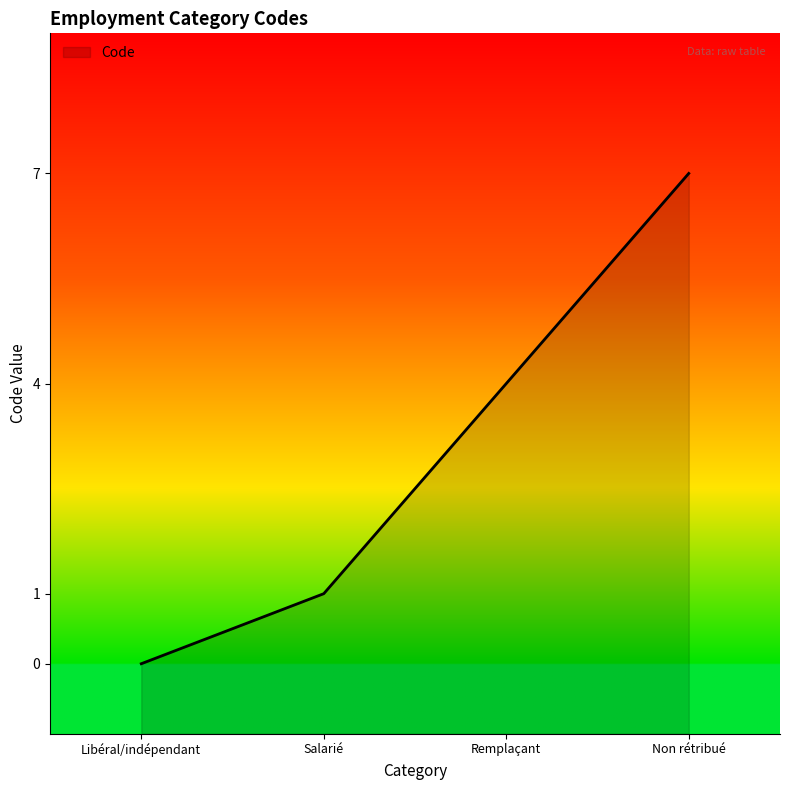

Is it true that the value at Salarié is 1?

True